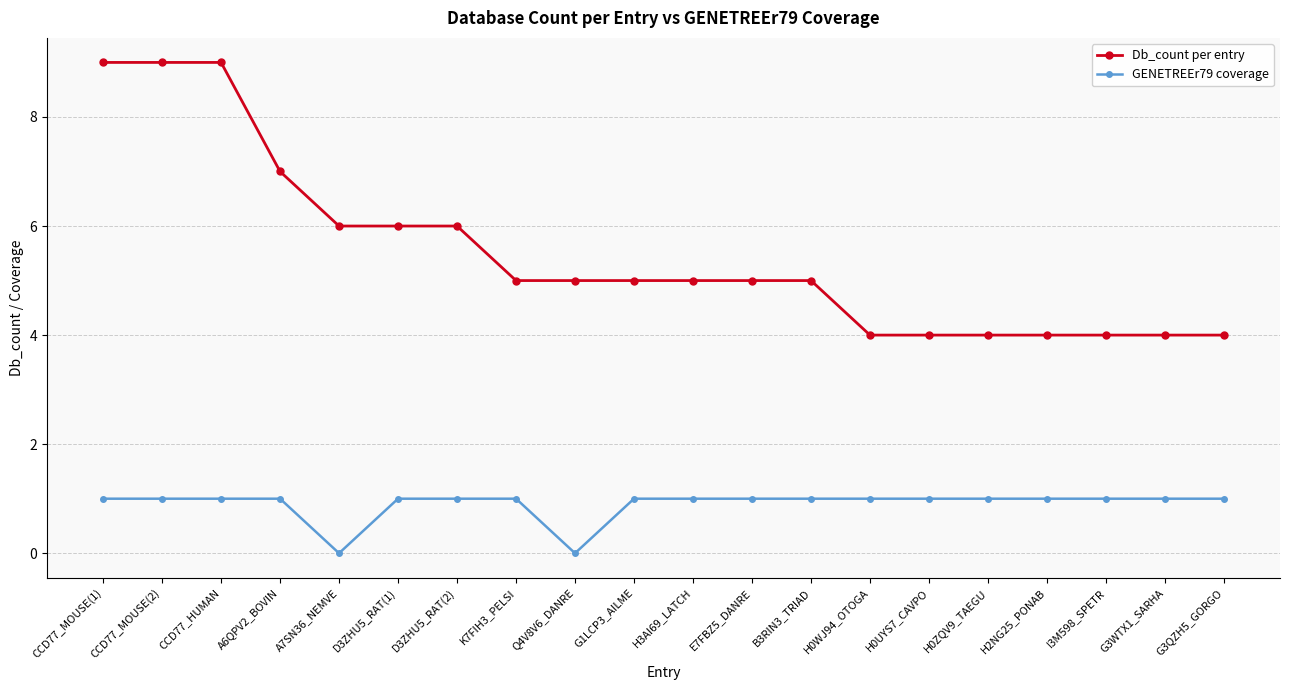

Does the chart have visible grid lines?

Yes